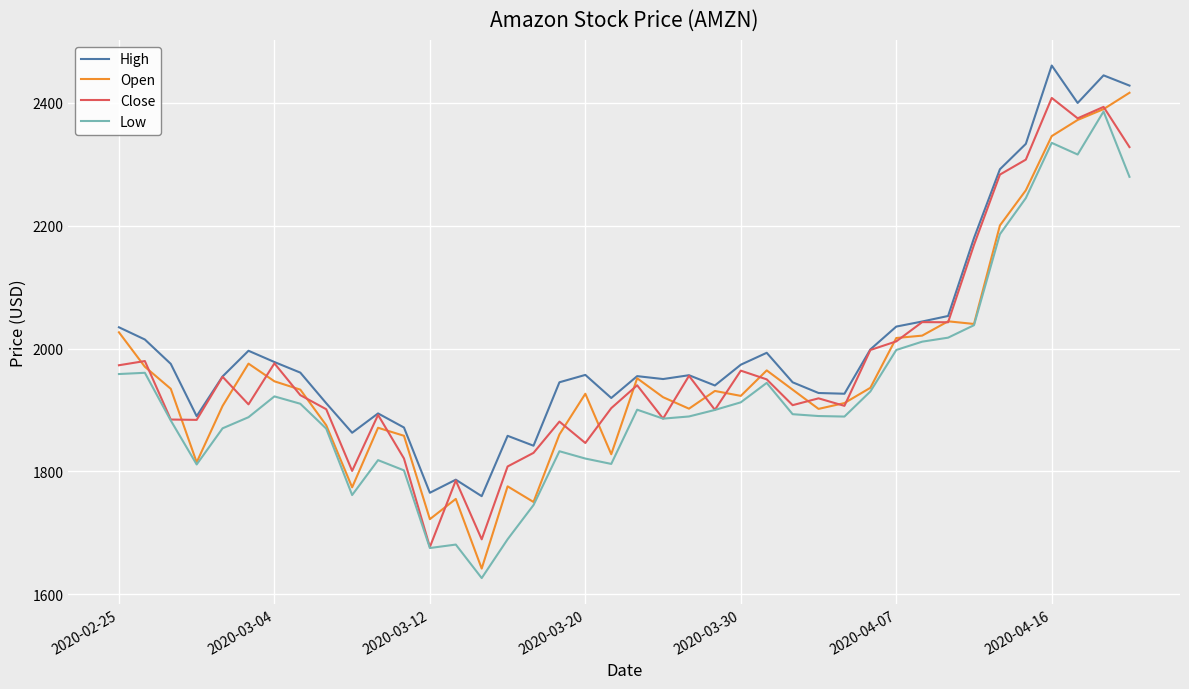

True or false: High and Low cross at least once.

False